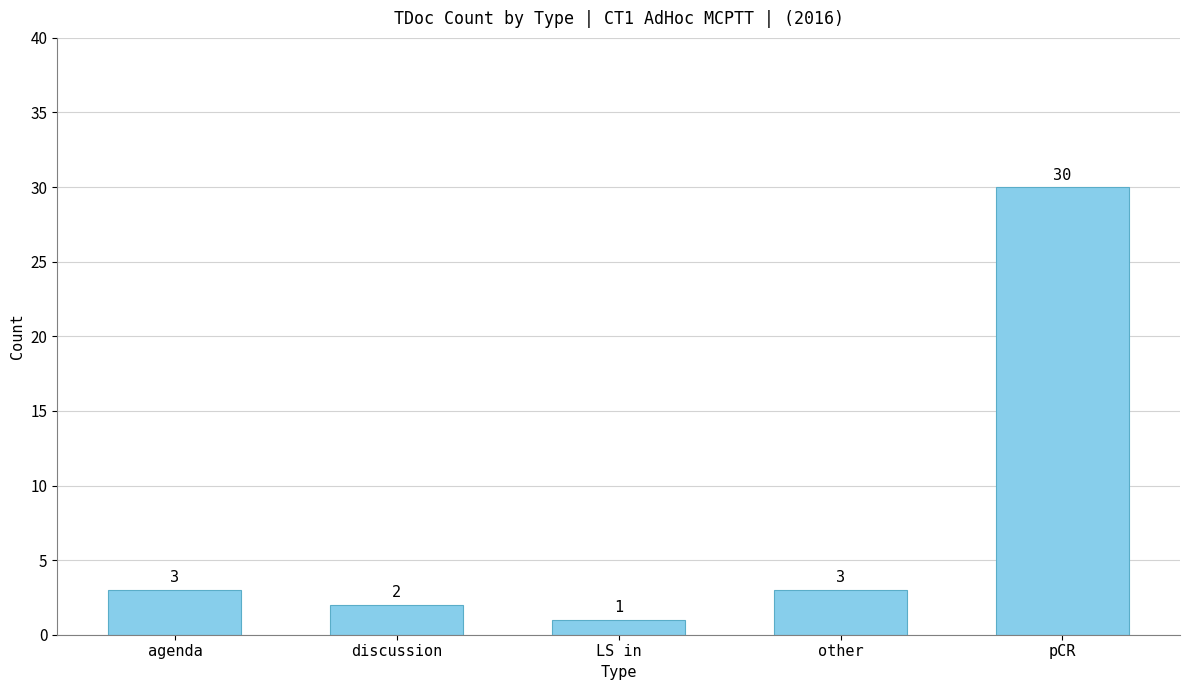

Which has a higher value, pCR or other?

pCR